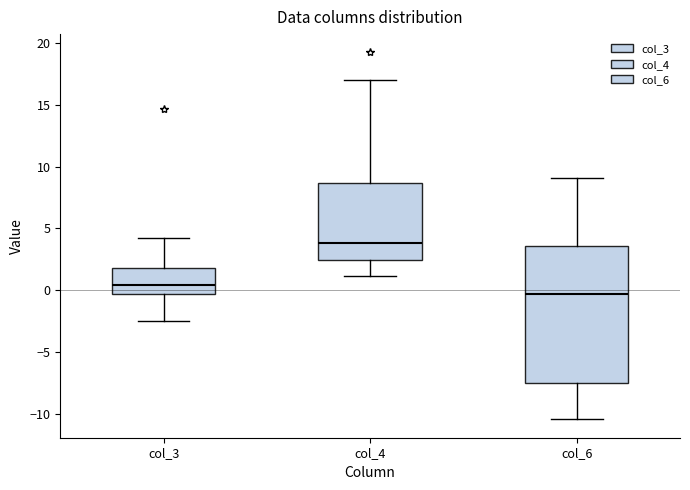

Reading left to right, transcribe this box plot: for each box, give where its median line is, the range the box spans, and where its two whiskers end, as read against the y-axis. The values are not printed on the chart, so give them approximately, as read against the axis.

col_3: median 0.5, box -0.5 to 2.0, whiskers -2.5 to 4.0
col_4: median 4.0, box 2.5 to 8.5, whiskers 1.0 to 17.0
col_6: median -0.5, box -7.5 to 3.5, whiskers -10.5 to 9.0